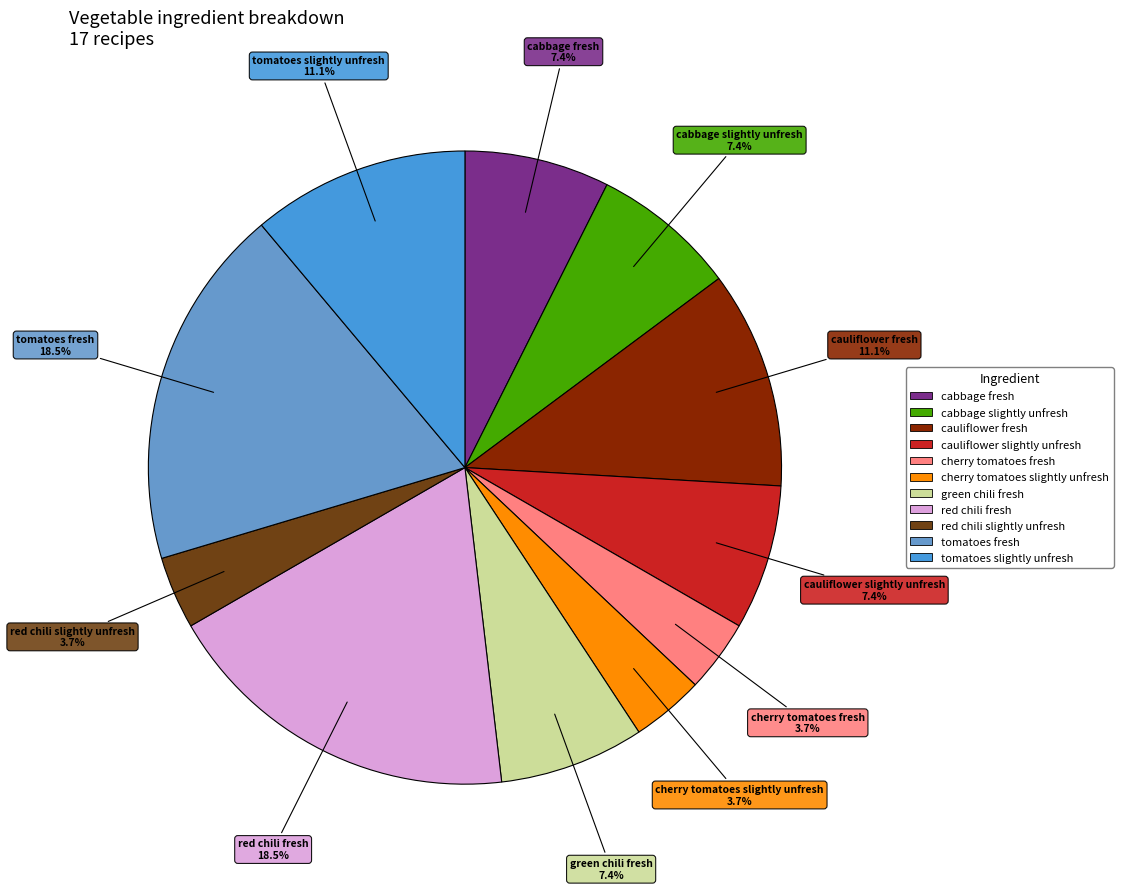

Count the number of slices in the pie.

11